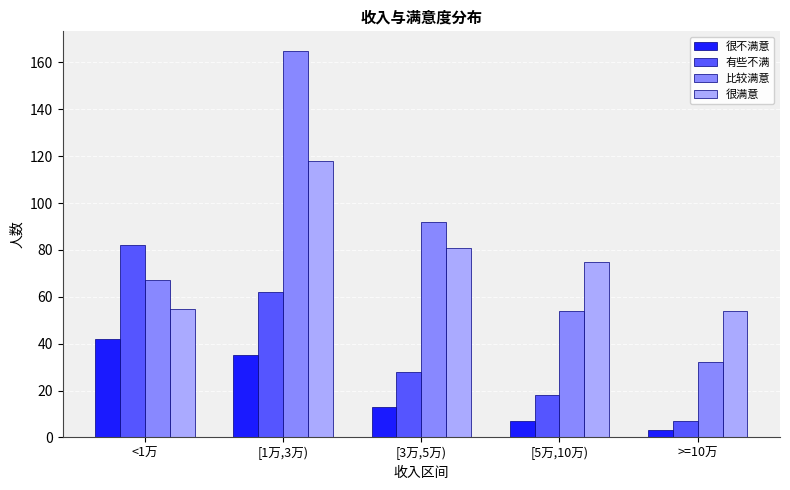

What is the highest value of the 比较满意 series?

165